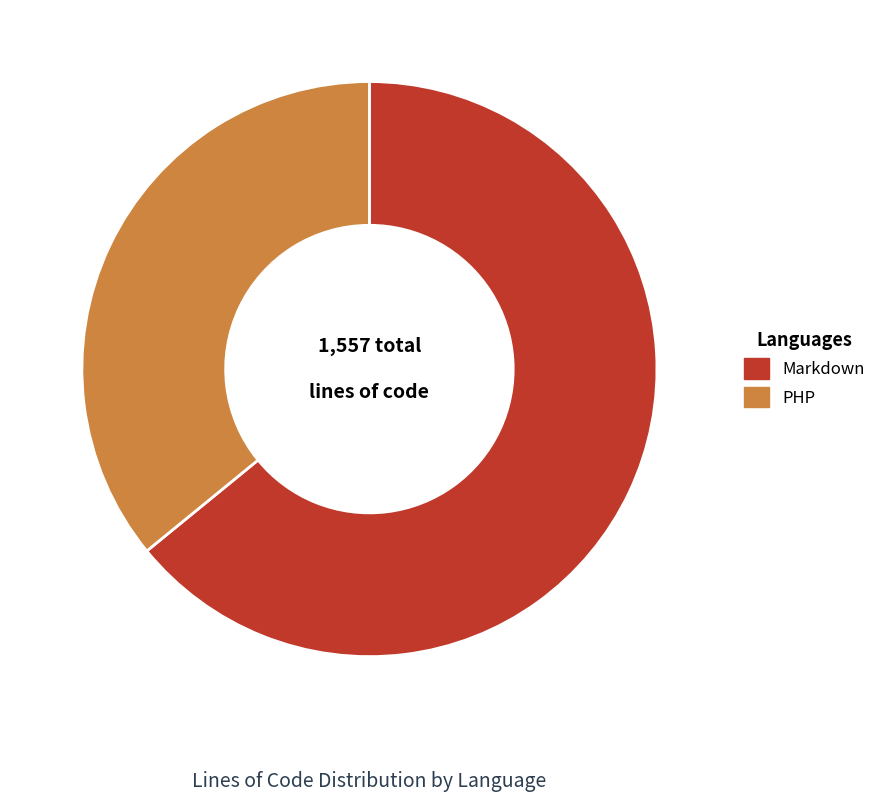

Is there a majority slice in this chart?

Yes